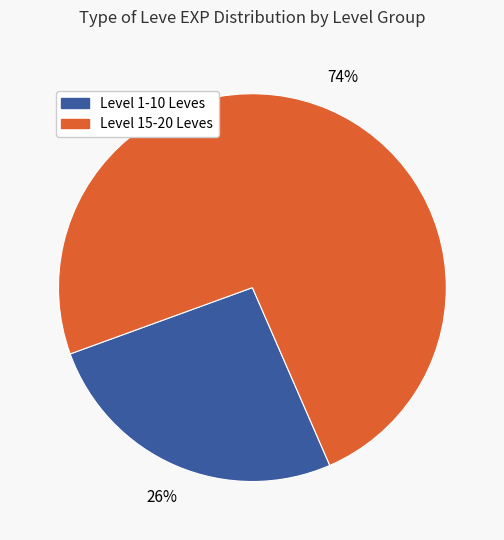

Count the number of slices in the pie.

2